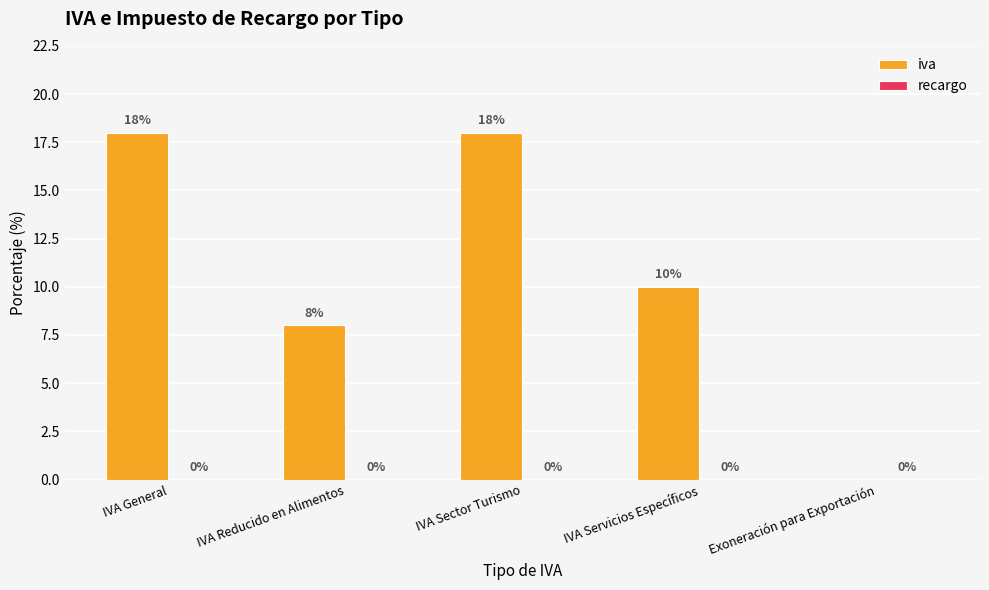

What is the maximum value shown in the chart?

18